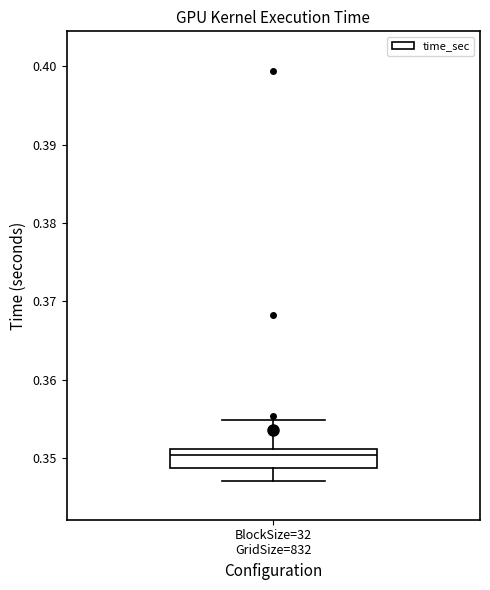

Where does the upper whisker of the box for BlockSize=32 GridSize=832 end on the y-axis? The values are not printed on the chart, so give them approximately, as read against the axis.

0.355